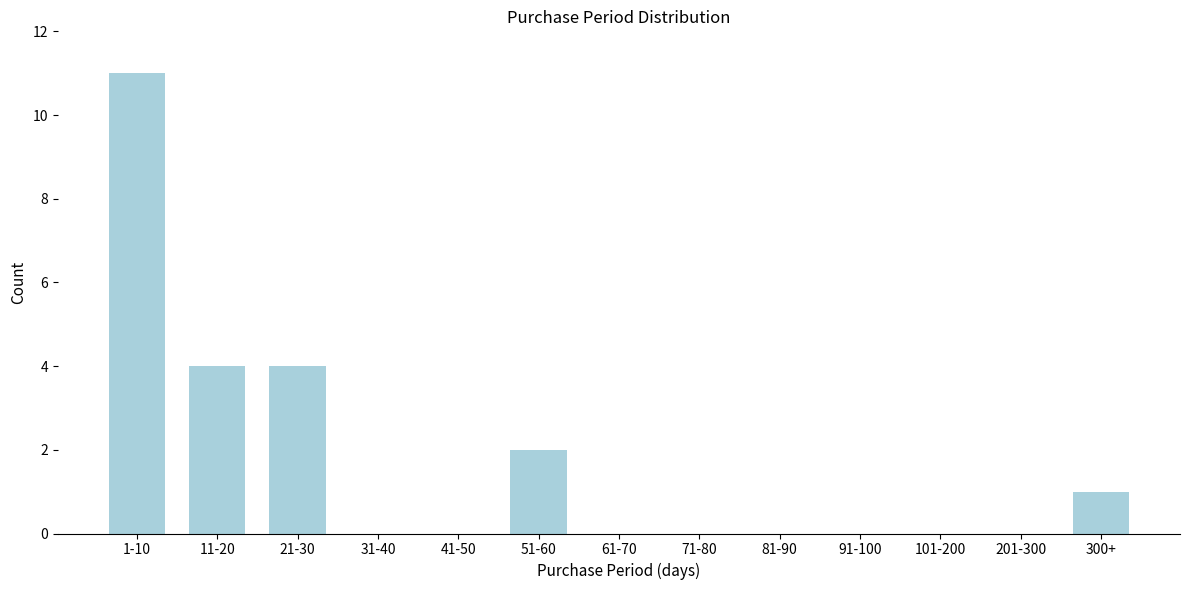

Reading left to right, list all the values displayed in this chart.

1-10=11	11-20=4	21-30=4	31-40=0	41-50=0	51-60=2	61-70=0	71-80=0	81-90=0	91-100=0	101-200=0	201-300=0	300+=1